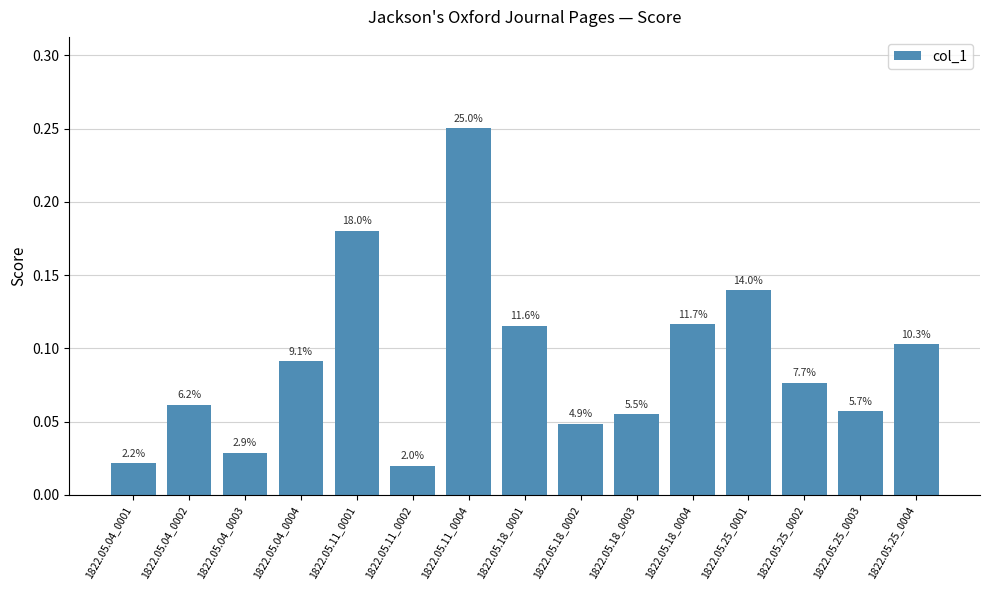

What is the greatest value displayed?

0.3